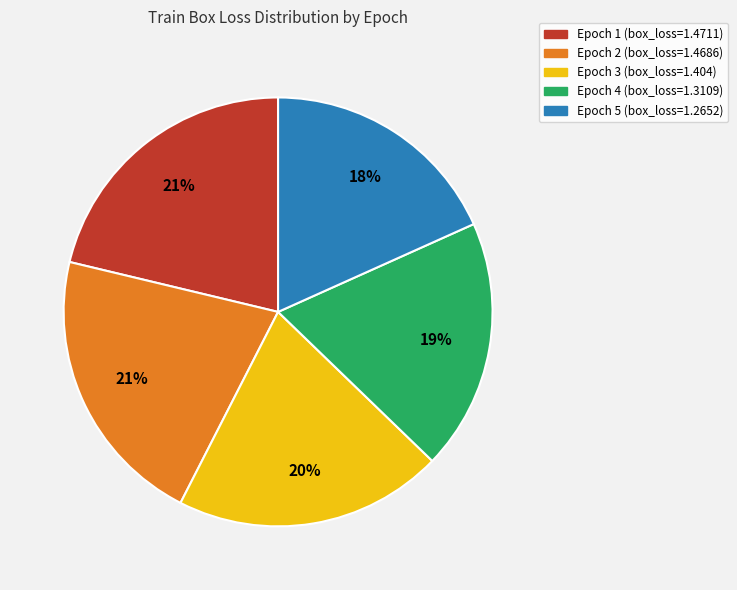

To the nearest percent, what portion does Epoch 1 represent?

21%